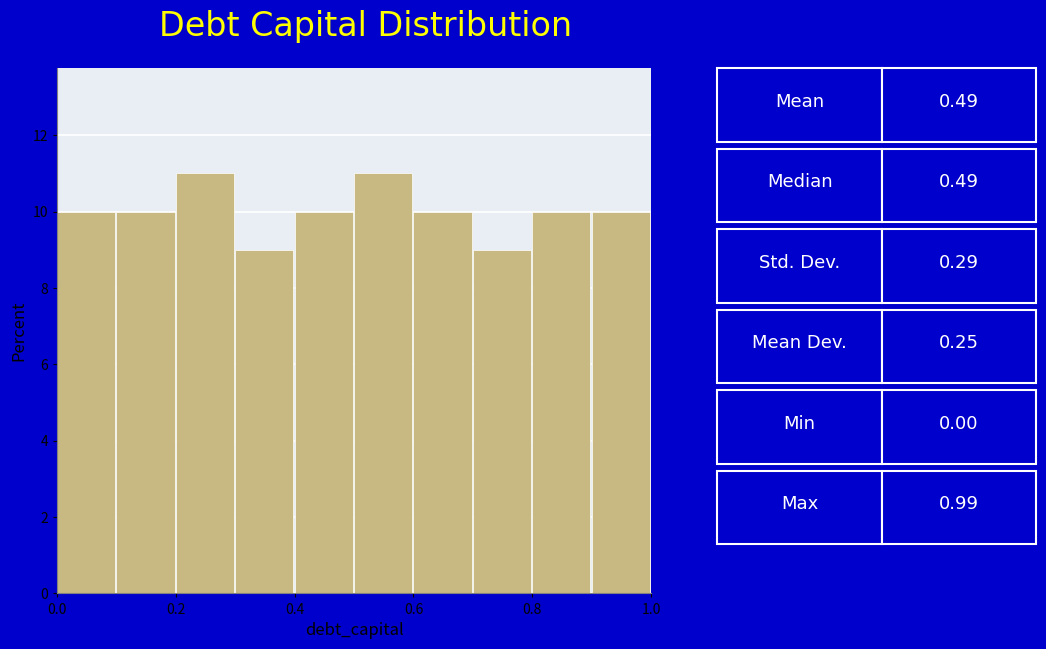

What is the height of the bar covering 0.6 to 0.7 on the x-axis? The values are not printed on the chart, so give them approximately, as read against the axis.

10